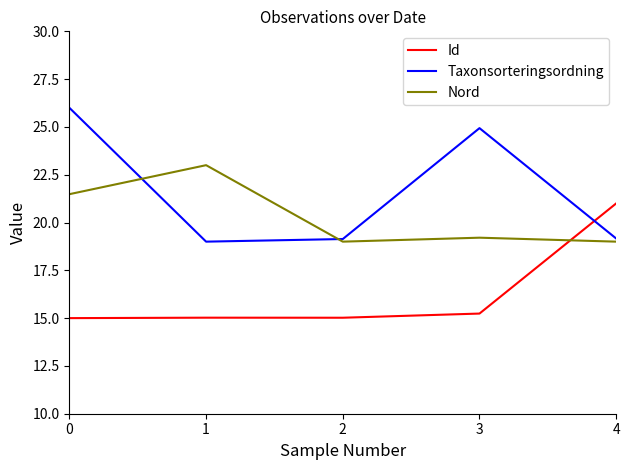

What is the maximum value for Id?

21.0